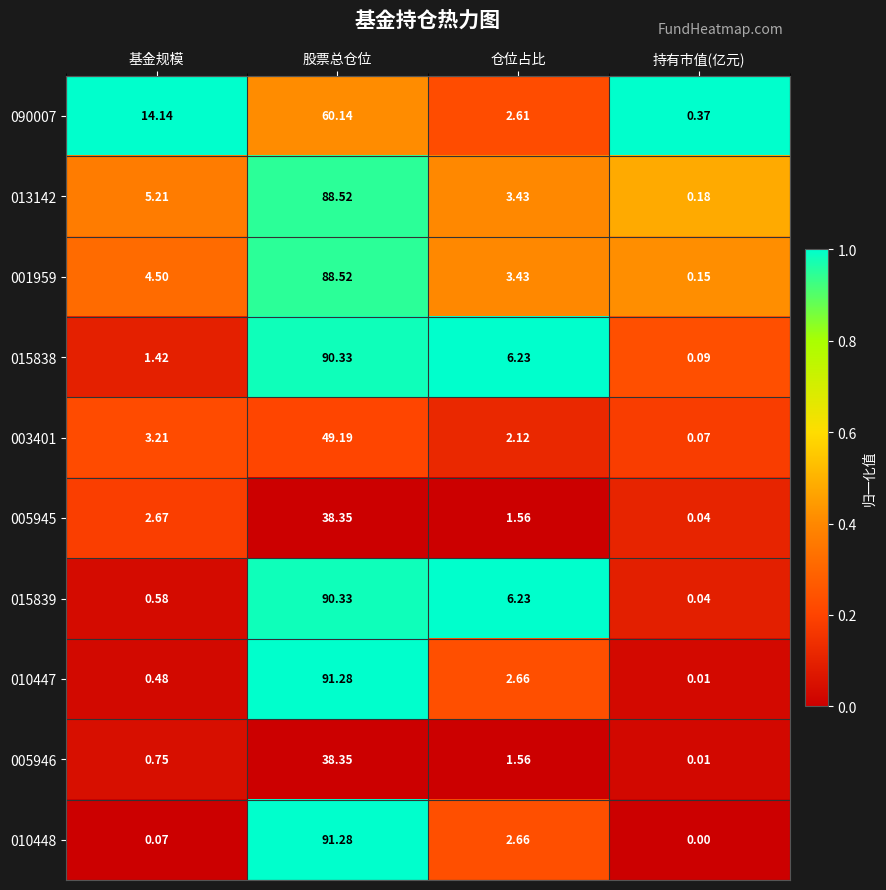

At which category is the sum across all series the highest?

股票总仓位